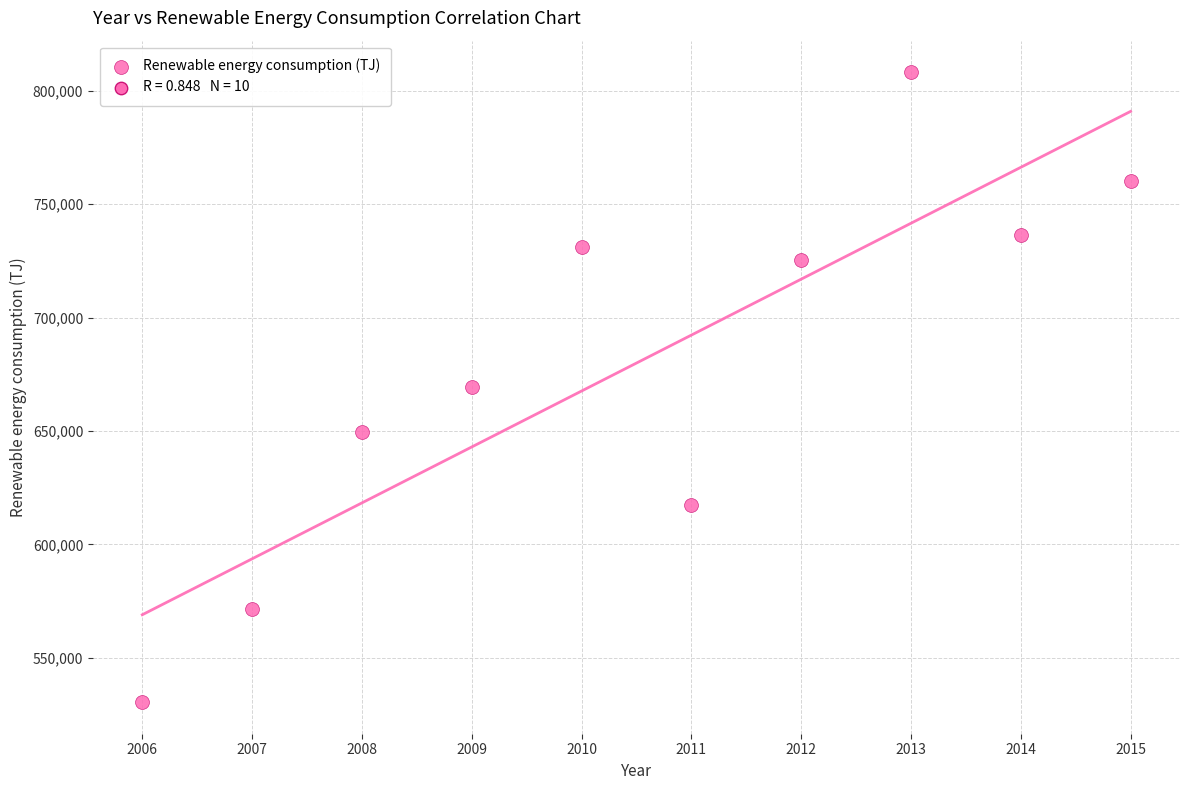

What is the range of X values (max minus min)?

9.0